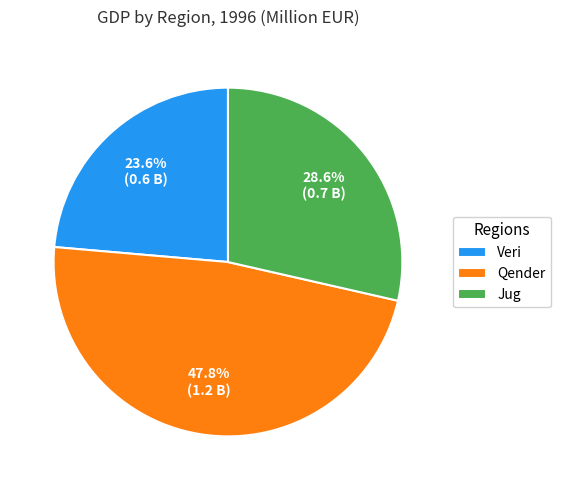

To the nearest percent, what portion does Qender represent?

48%